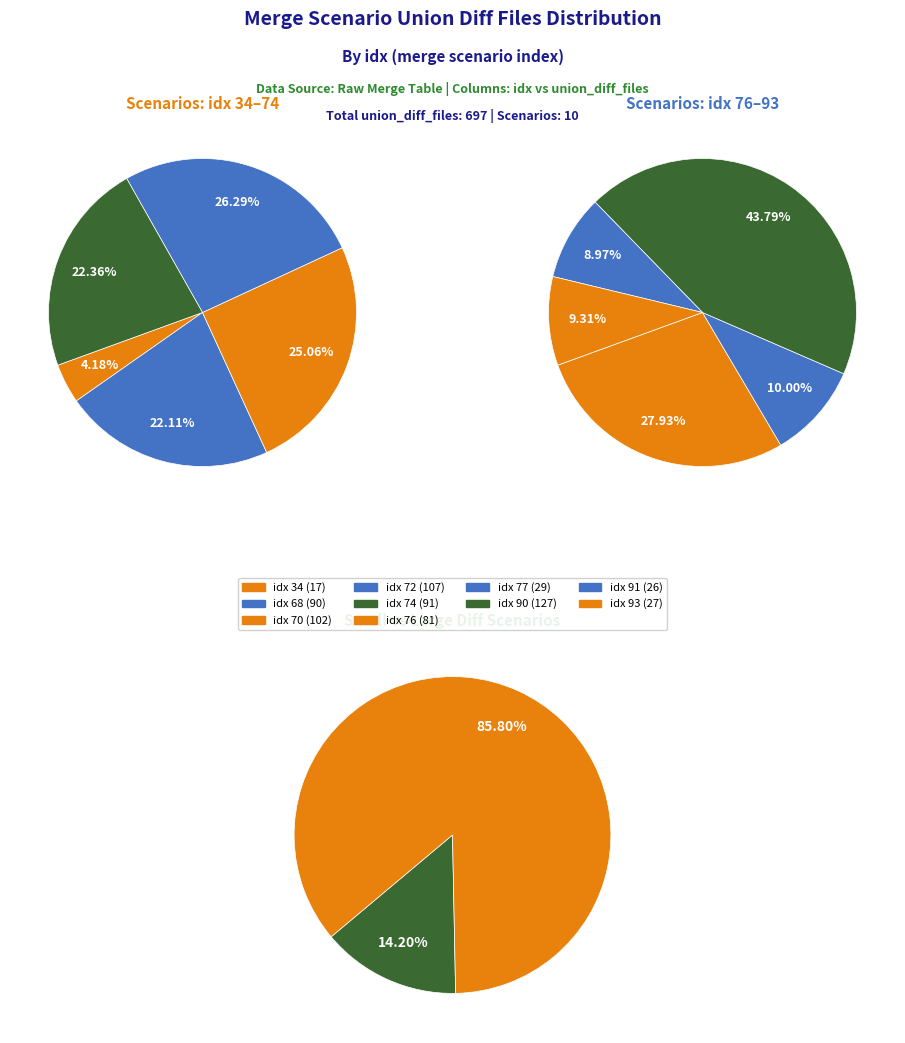

Count the number of slices in the pie.

10